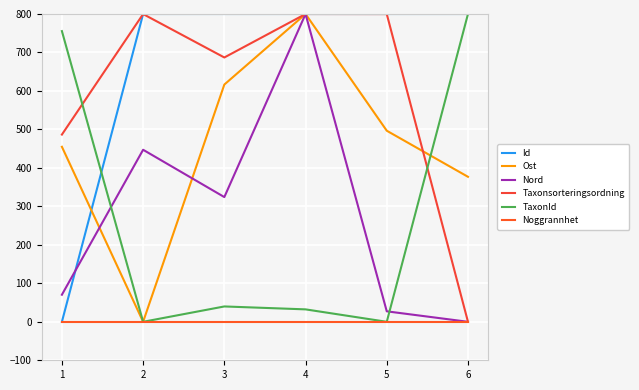

What is the total value across all series at 6?

1976.9